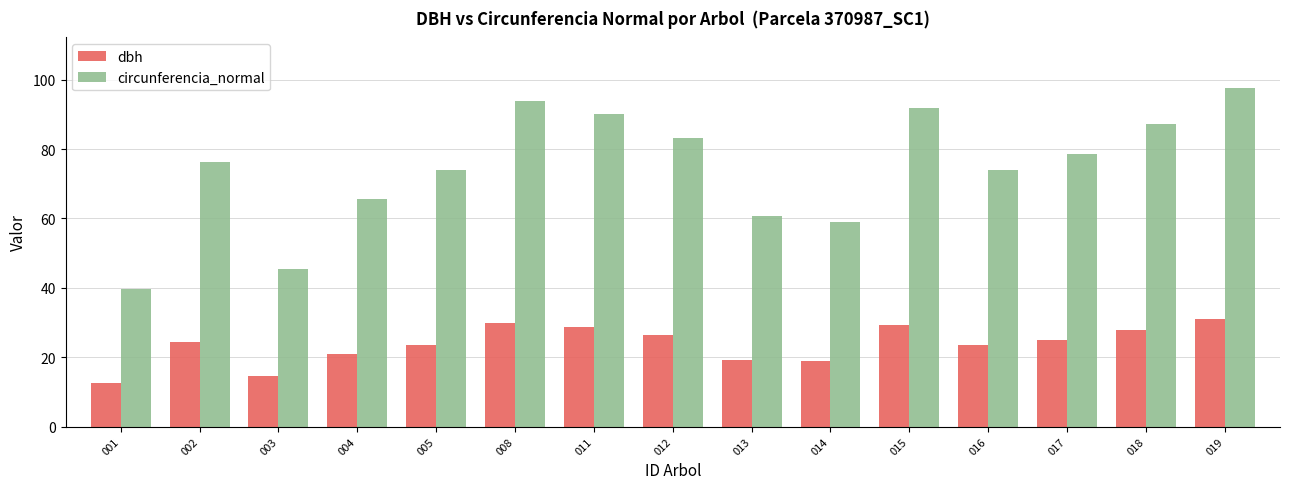

At which label does dbh reach its peak?

019